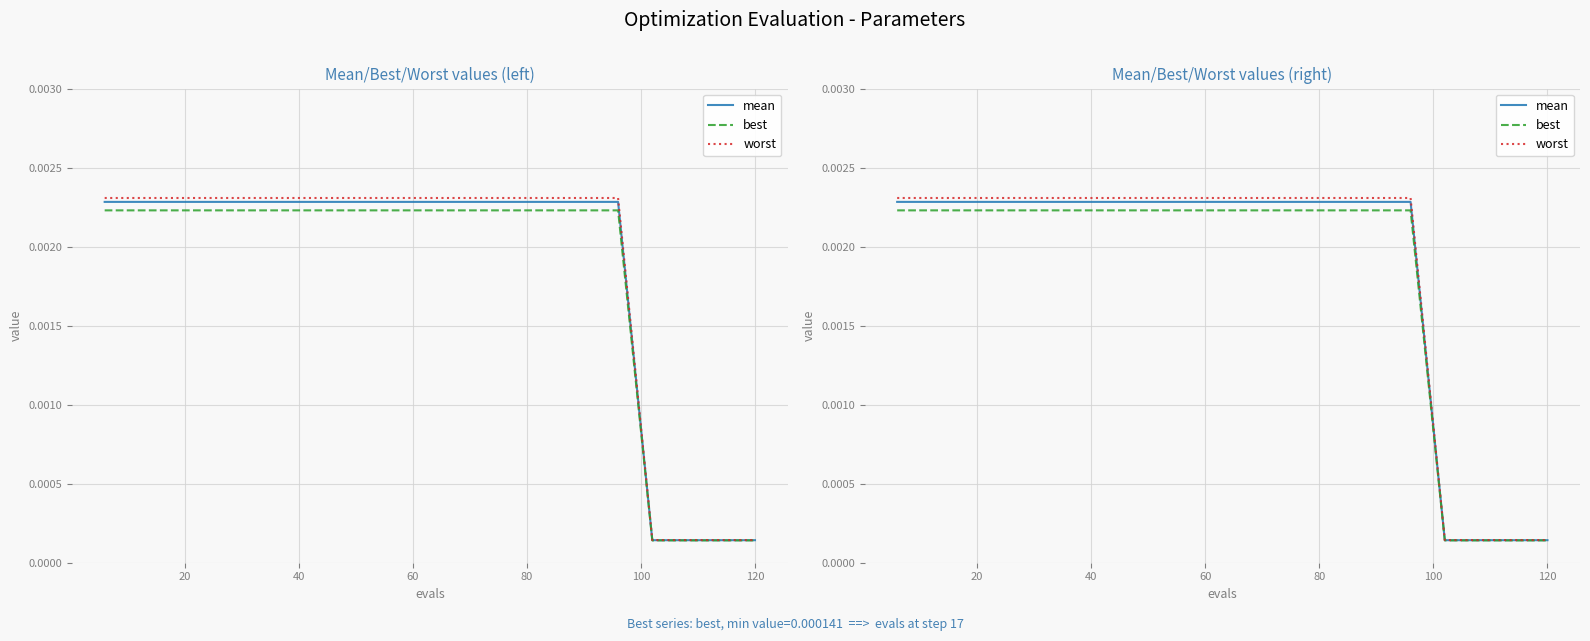

What position from the right is 120?

1